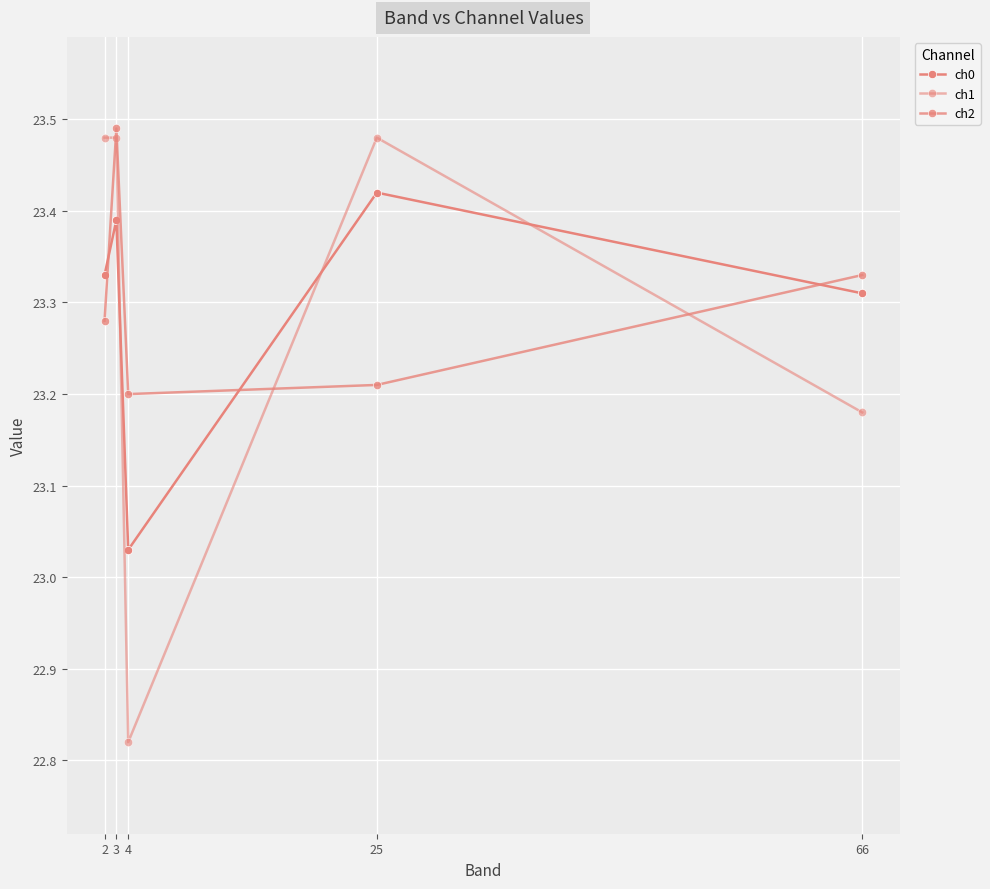

Reading left to right, transcribe all the data shown in this chart.

ch0: 2=23.3	3=23.4	4=23.0	25=23.4	66=23.3
ch1: 2=23.5	3=23.5	4=22.8	25=23.5	66=23.2
ch2: 2=23.3	3=23.5	4=23.2	25=23.2	66=23.3